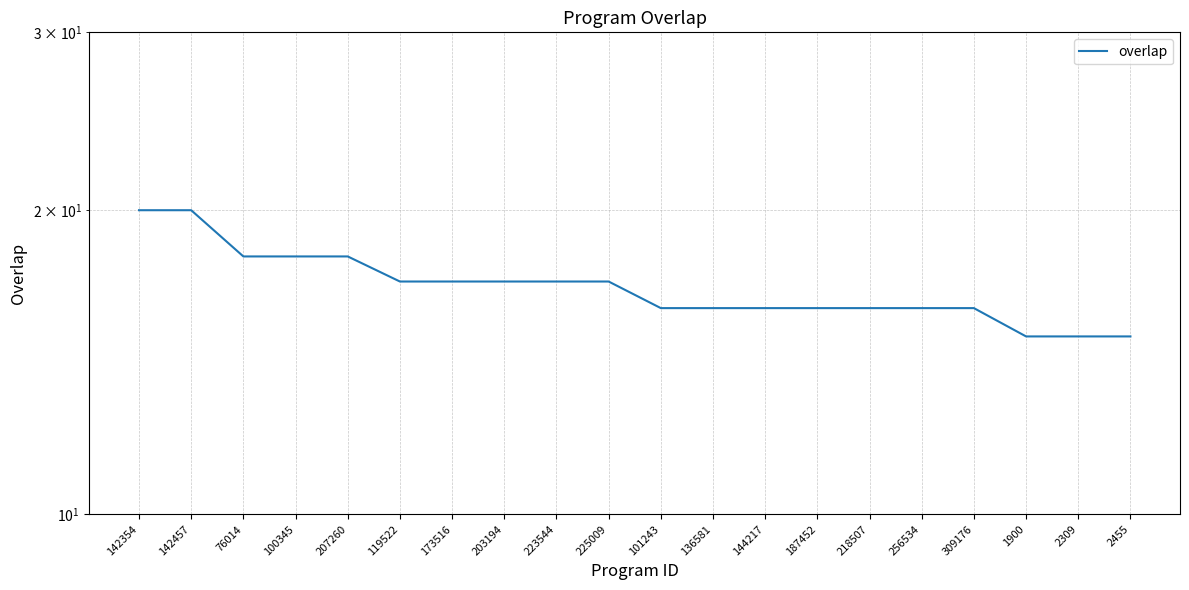

How many lines are shown in the chart?

1